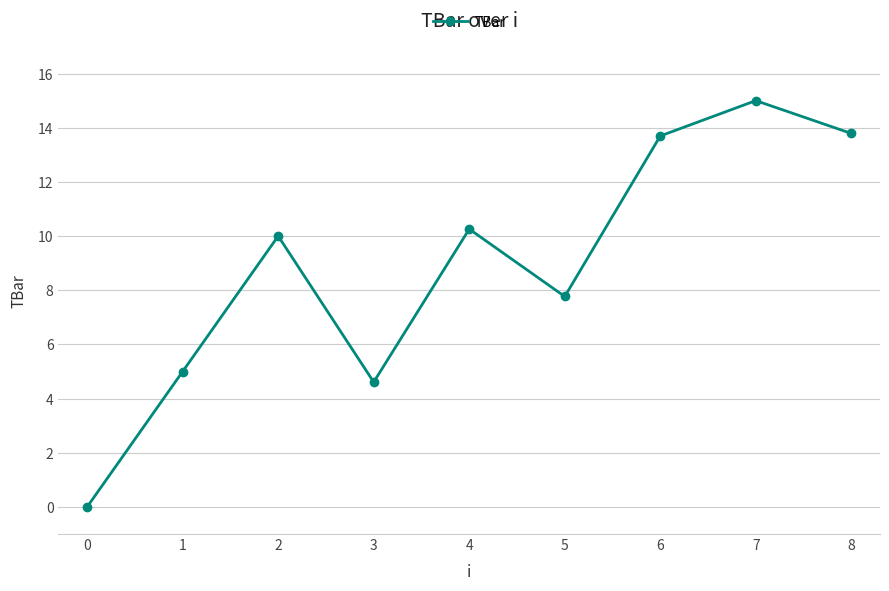

Reading left to right, list all the values displayed in this chart.

0.0	5.0	10.0	4.6	10.3	7.8	13.7	15.0	13.8